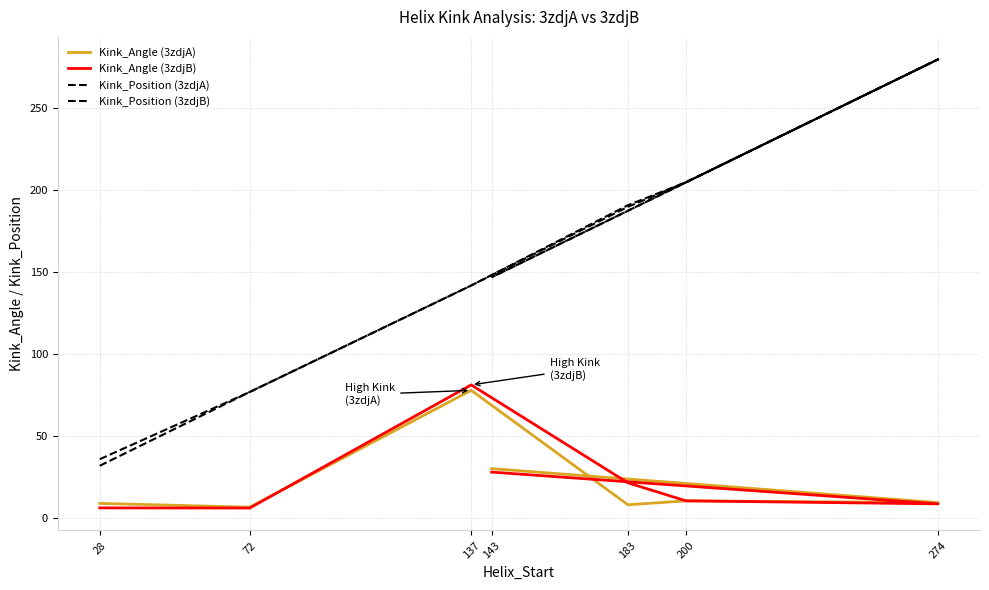

Reading left to right, what are all the values shown in this chart?

Kink_Angle (3zdjA): 9.1	6.7	78.0	8.2	10.6	9.5	30.3
Kink_Angle (3zdjB): 6.3	6.2	81.4	21.6	10.6	8.8	28.2
Kink_Position (3zdjA): 32.0	77.0	142.0	191.0	205.0	280.0	147.0
Kink_Position (3zdjB): 36.0	77.0	142.0	190.0	205.0	280.0	147.0